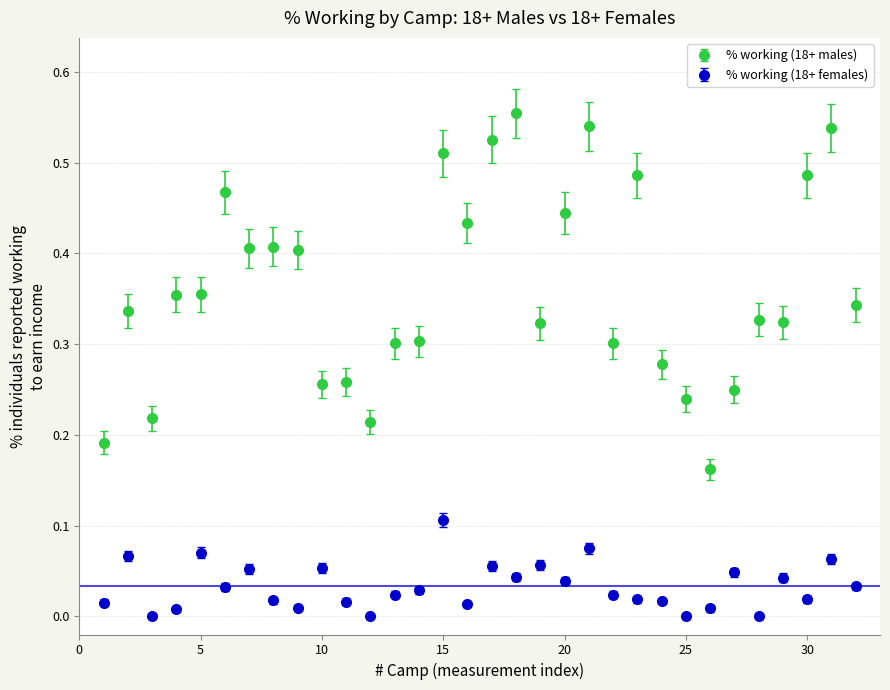

Which series has the widest spread of values?

% working (18+ males)